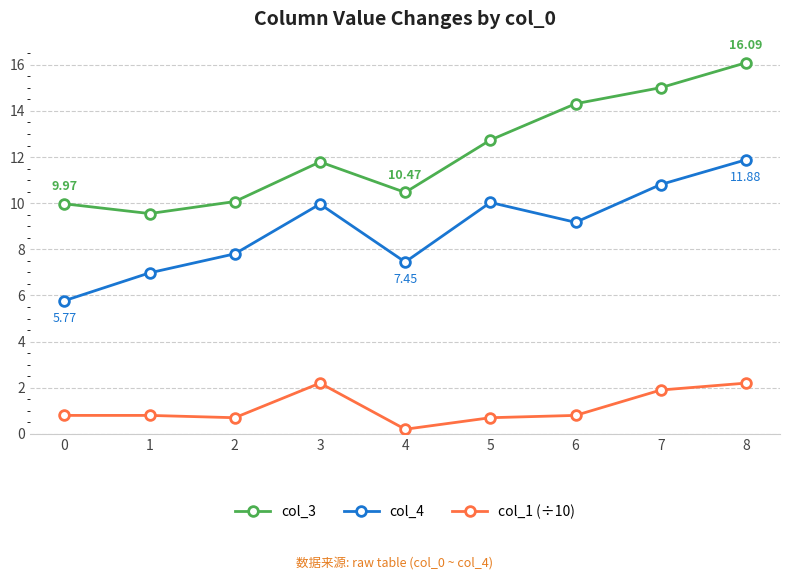

True or false: col_4 and col_3 intersect in this chart.

False